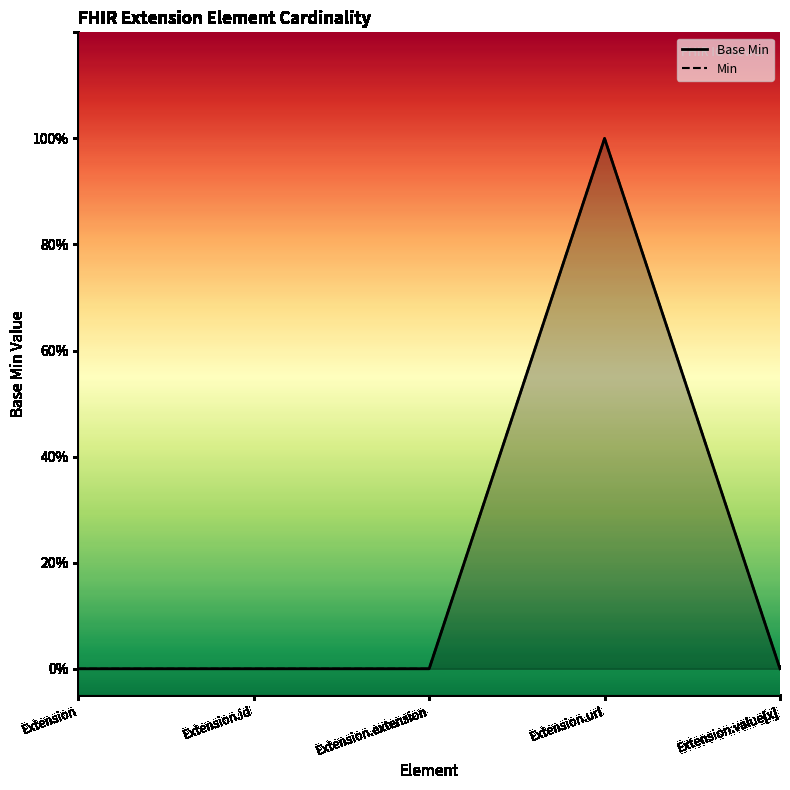

Reading left to right, what are all the values shown in this chart?

0	0	0	1	0